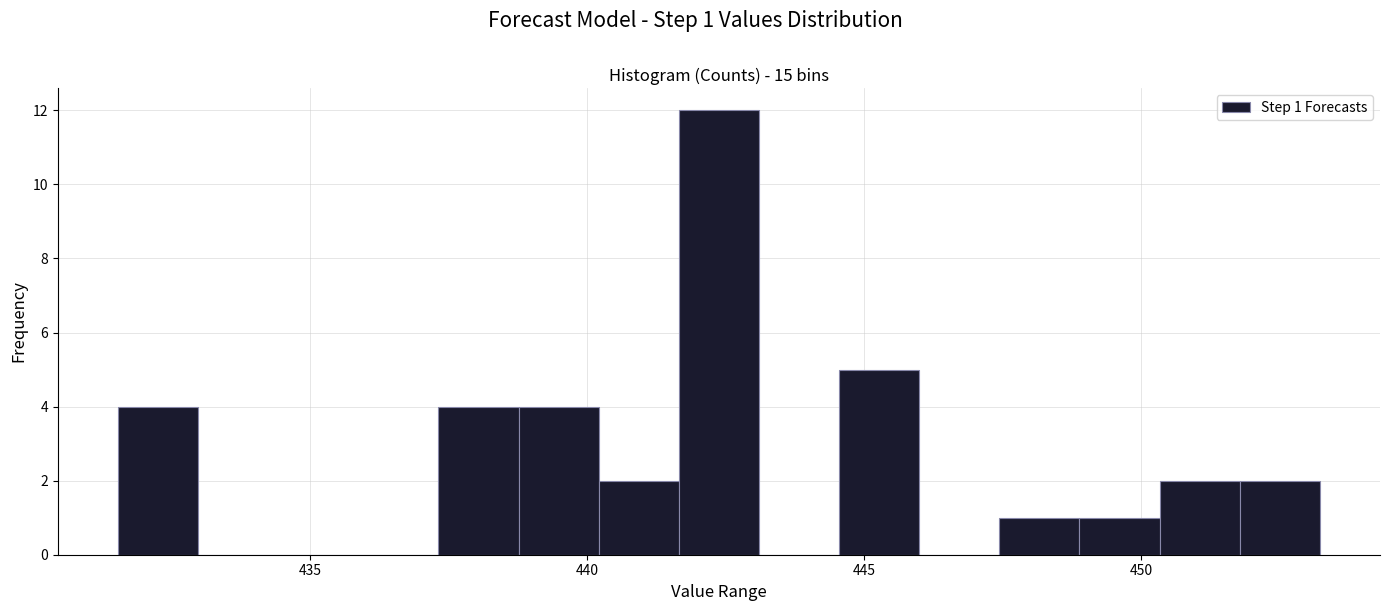

Read against the x-axis, roughly where is the centre of the tallest bar?

442.5